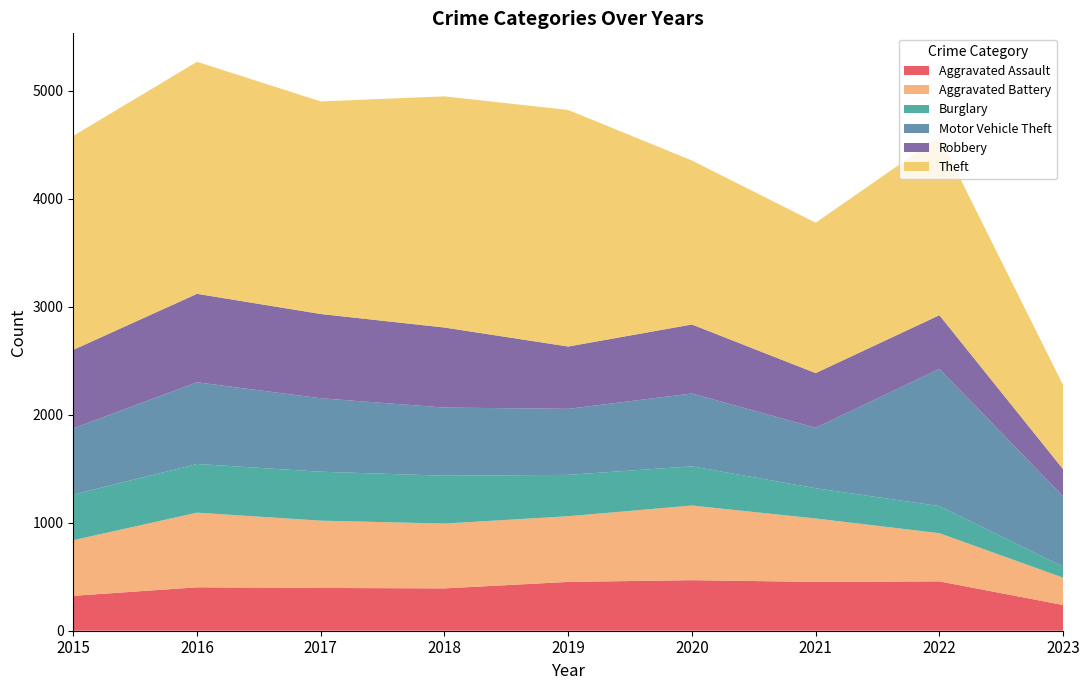

Reading left to right, transcribe all the data shown in this chart.

Aggravated Assault: 323	402	396	392	452	468	452	457	238
Aggravated Battery: 515	691	623	600	608	691	587	446	253
Burglary: 422	451	453	443	383	363	280	251	102
Motor Vehicle Theft: 614	756	680	631	611	674	560	1270	651
Robbery: 726	819	780	741	577	639	506	497	251
Theft: 1981	2148	1968	2140	2190	1518	1392	1652	778